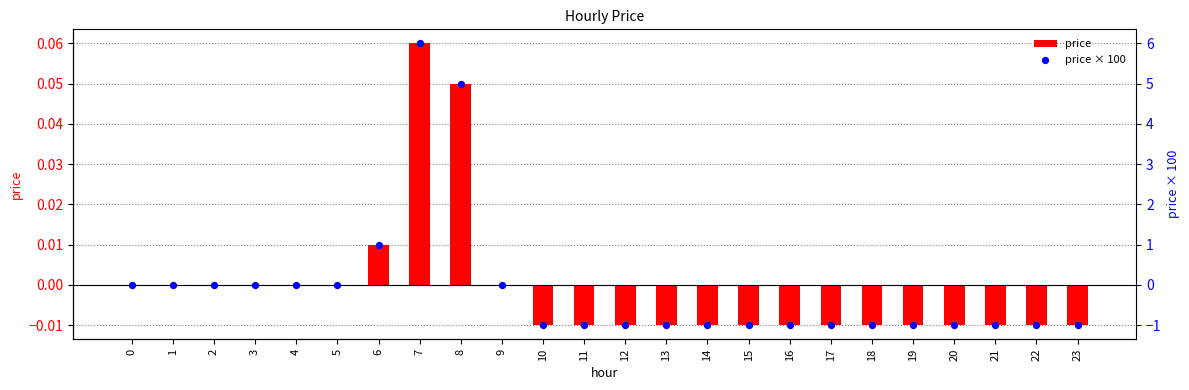

What are all the series names shown in the legend?

price, price × 100